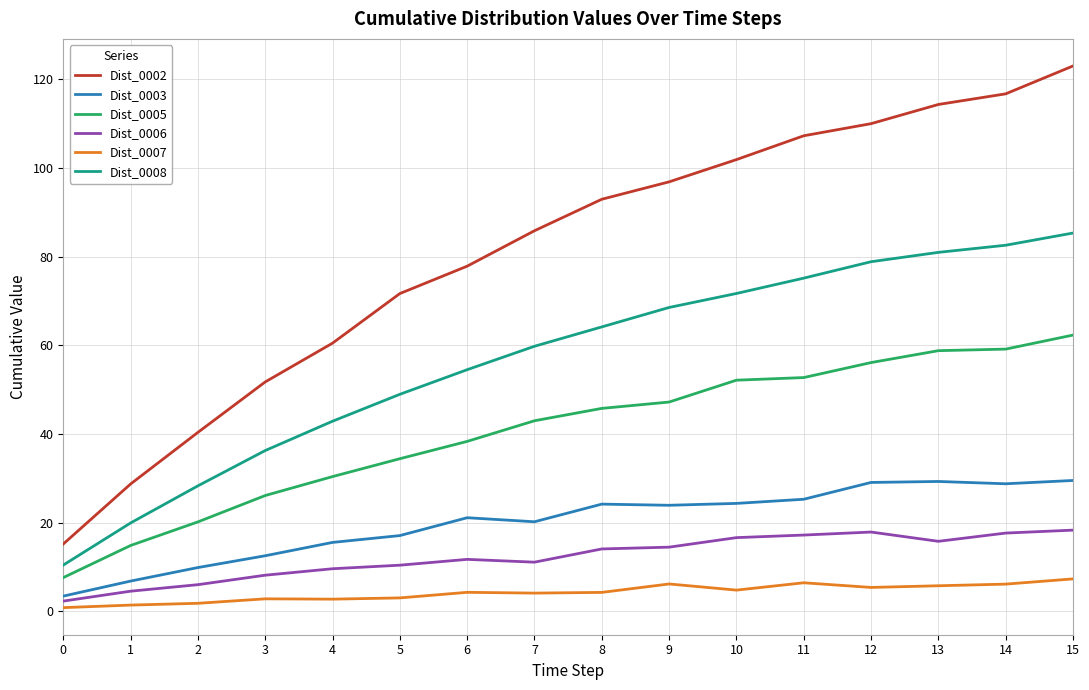

Is the value of Dist_0006 at 6 greater than the value of Dist_0003 at 14?

No